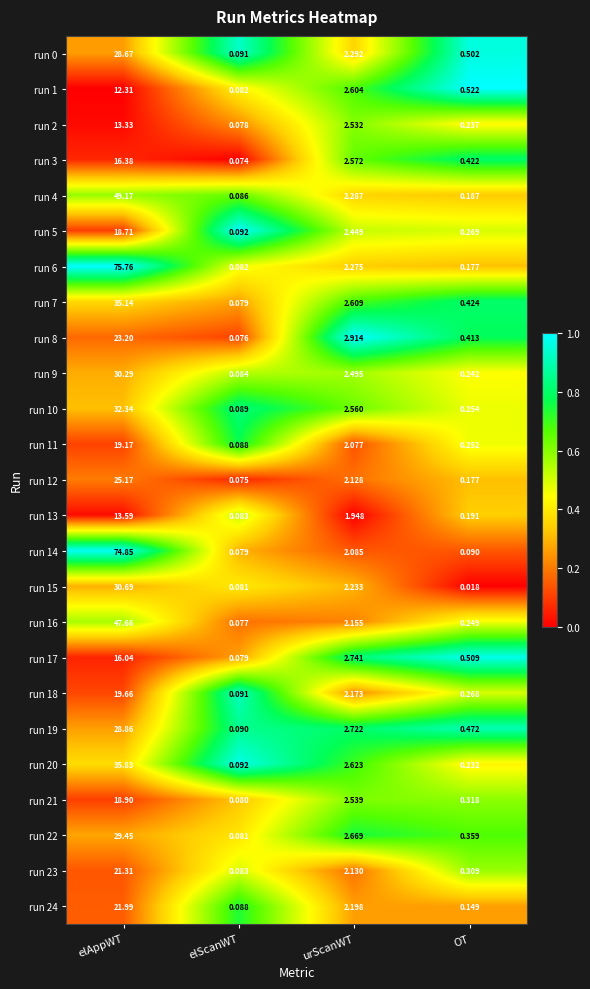

How many series are shown in this chart?

25